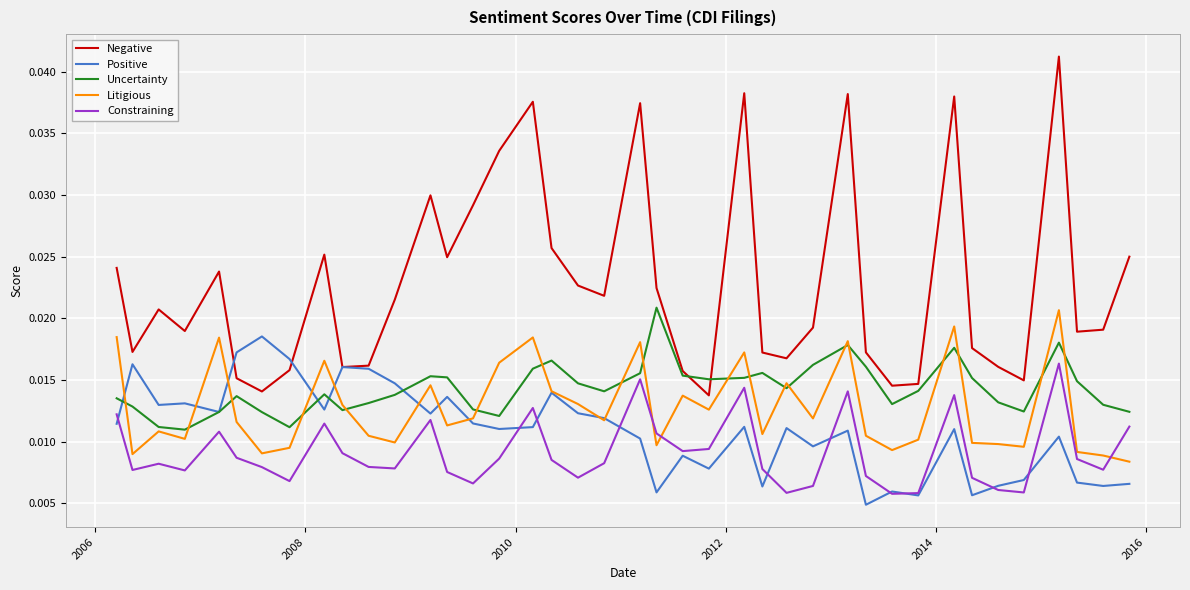

True or false: Negative and Litigious intersect in this chart.

False